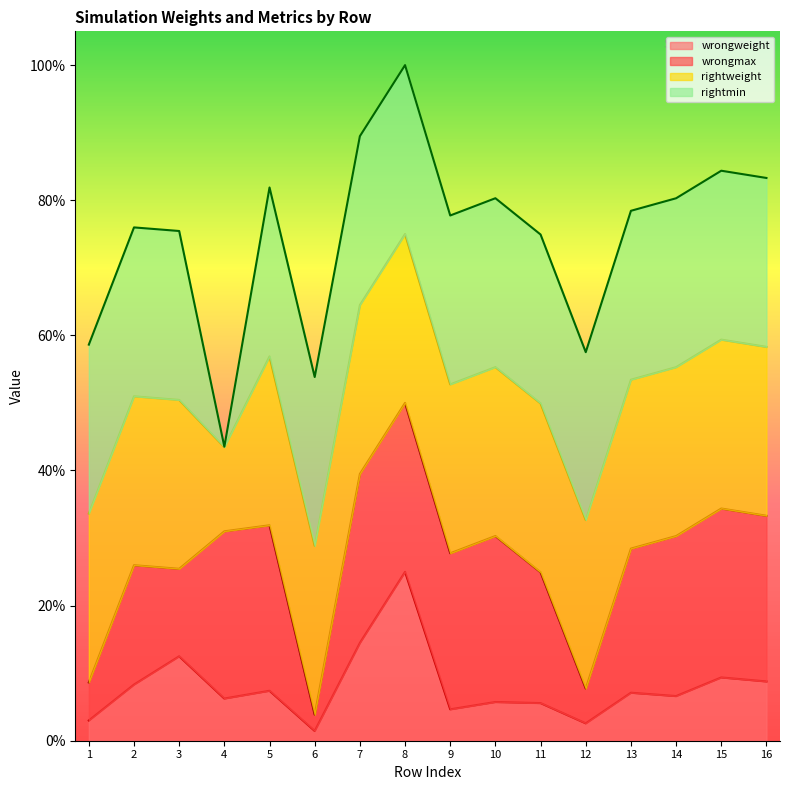

What are all the series names shown in the legend?

wrongweight, wrongmax, rightweight, rightmin